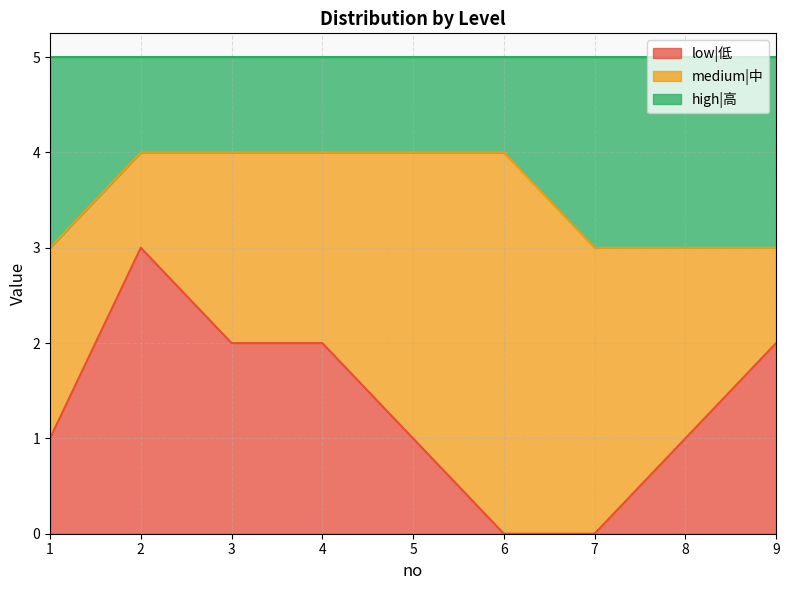

Where is low|低 nearest to the value 1?

1